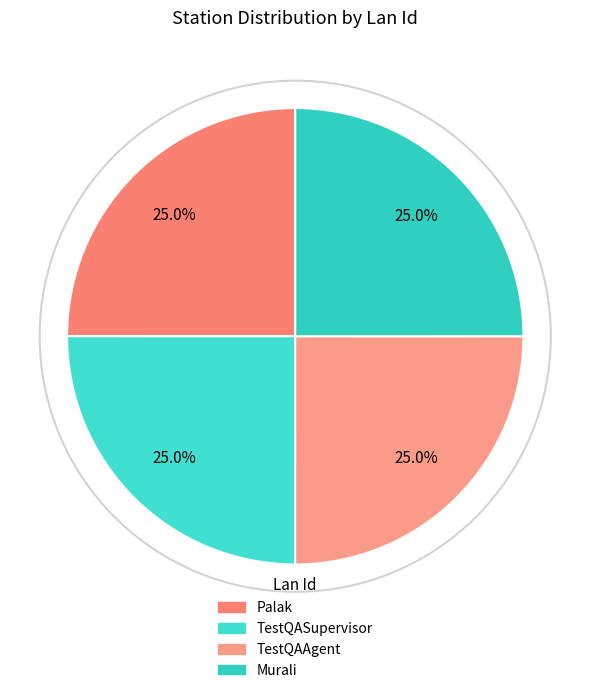

Rank the categories by value from lowest to highest.

Palak, TestQASupervisor, Murali, TestQAAgent